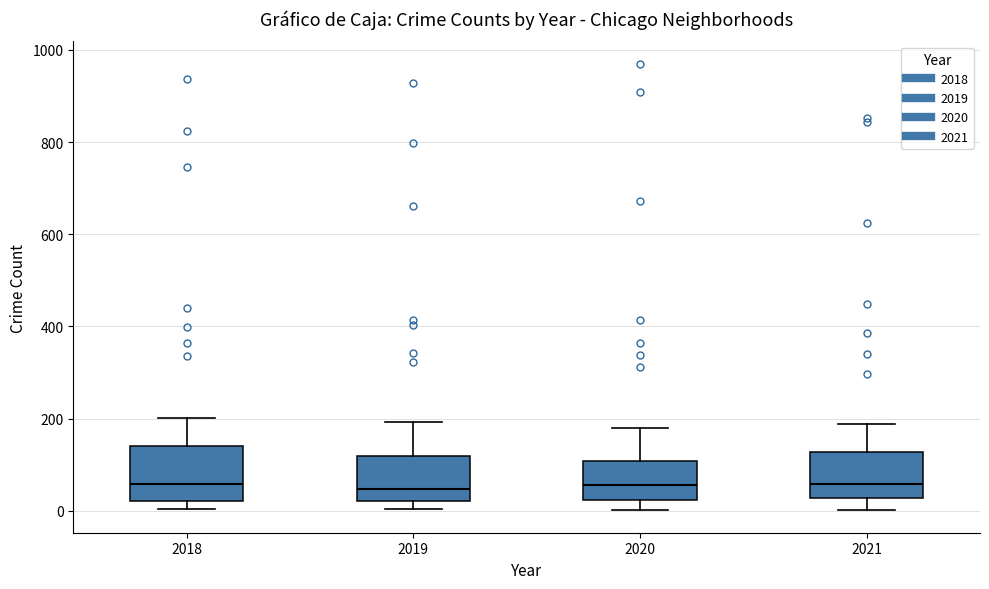

Reading left to right, read every box against the y-axis: the position of its median line, the range the box covers, and the ends of its whiskers. The values are not printed on the chart, so give them approximately, as read against the axis.

2018: median 60, box 20 to 140, whiskers 0 to 200
2019: median 40, box 20 to 120, whiskers 0 to 200
2020: median 60, box 20 to 100, whiskers 0 to 180
2021: median 60, box 20 to 120, whiskers 0 to 180